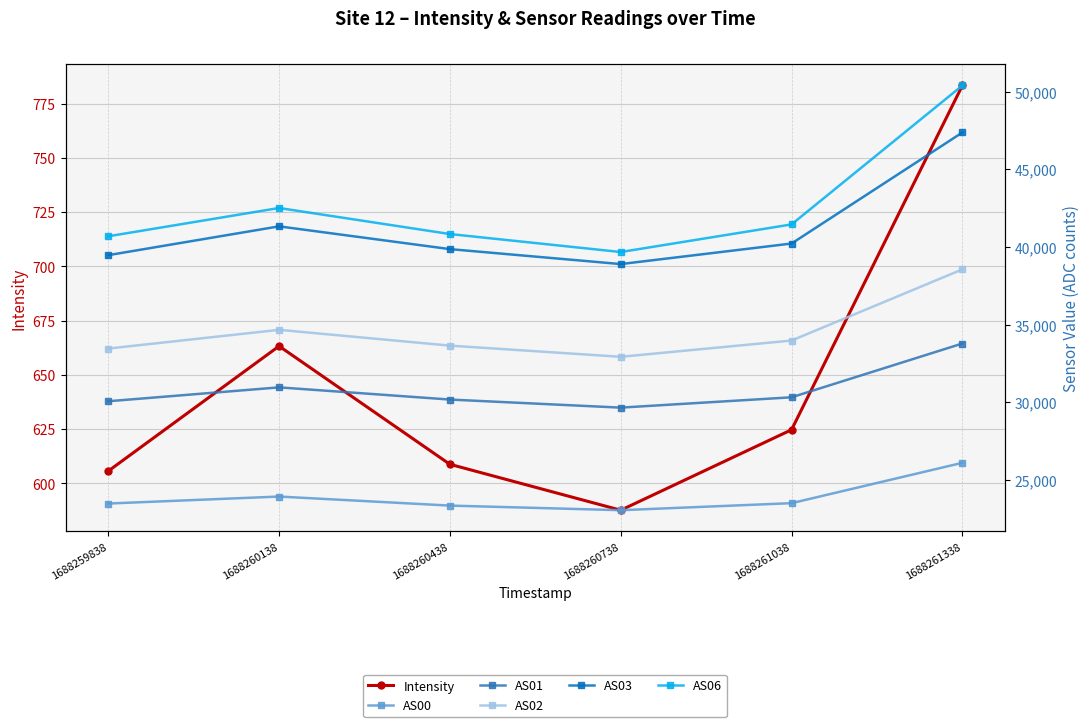

In AS00, how many points are higher than both neighbors (excluding endpoints)?

1